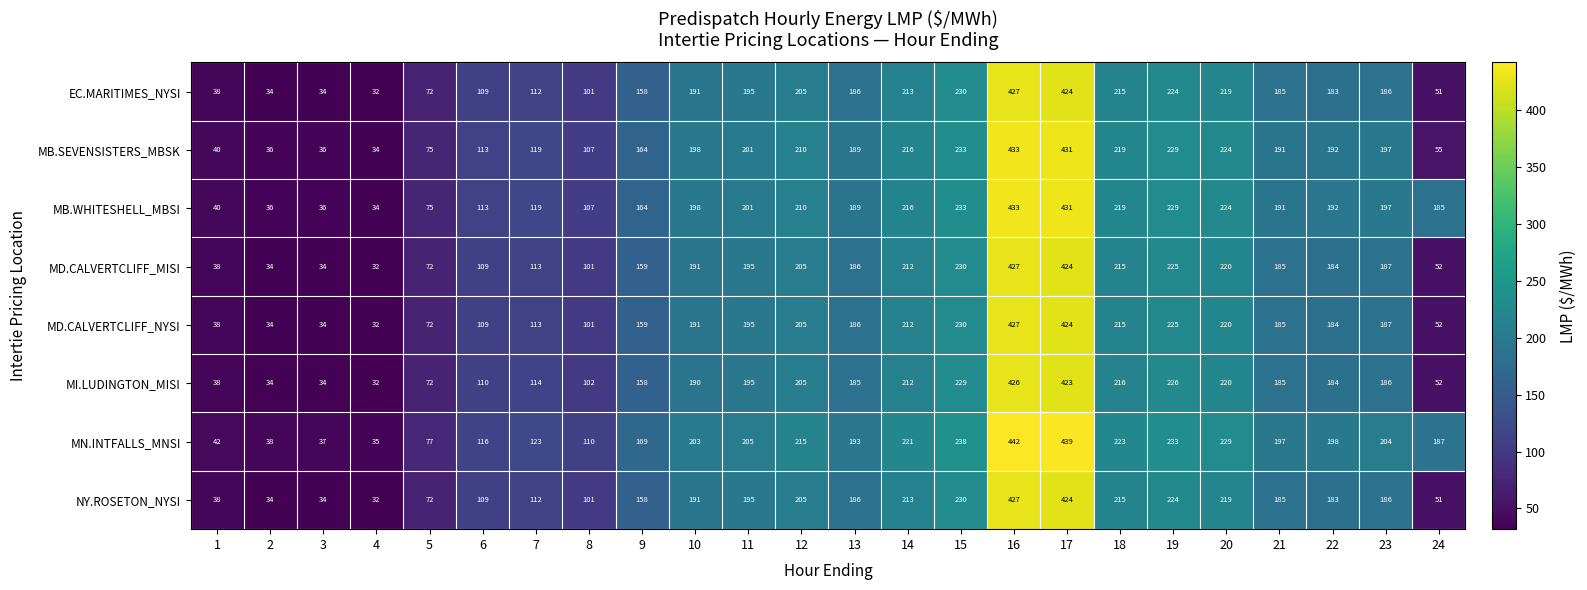

Is it true that MD.CALVERTCLIFF_MISI equals 187 at 23?

True